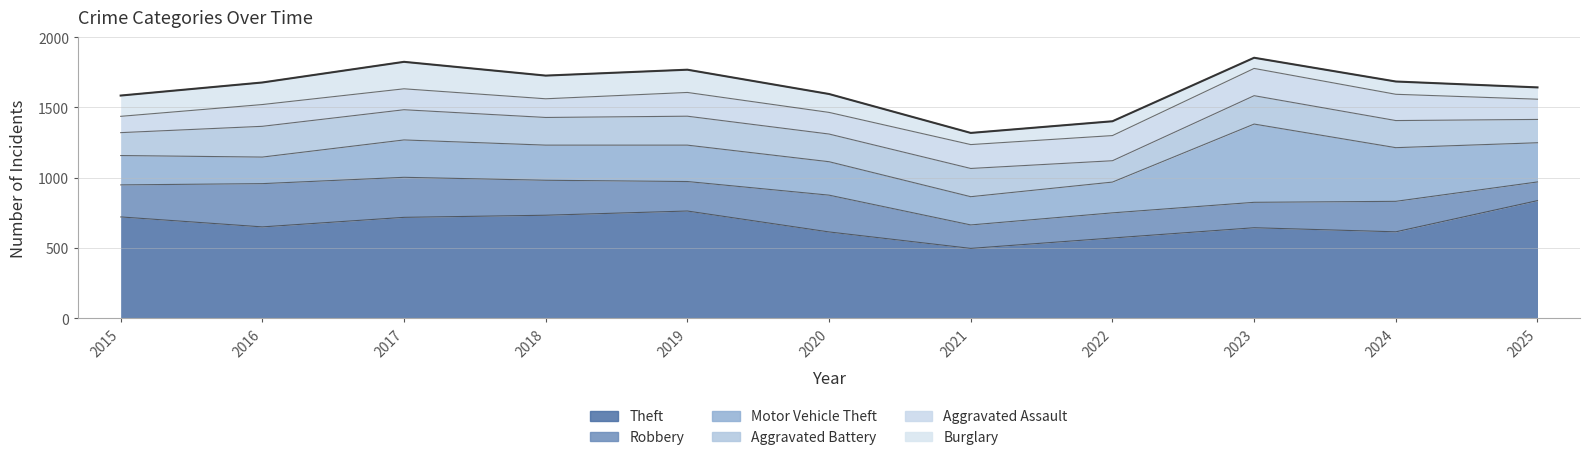

What is the maximum value for Aggravated Battery?

219